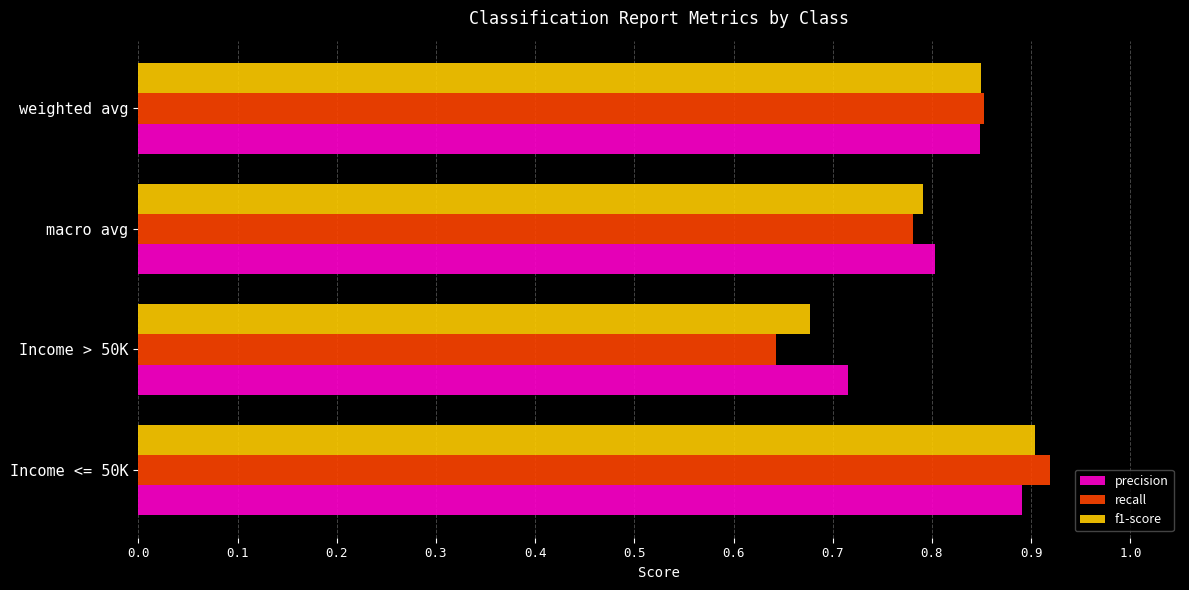

What is the sum of all precision values?

3.3